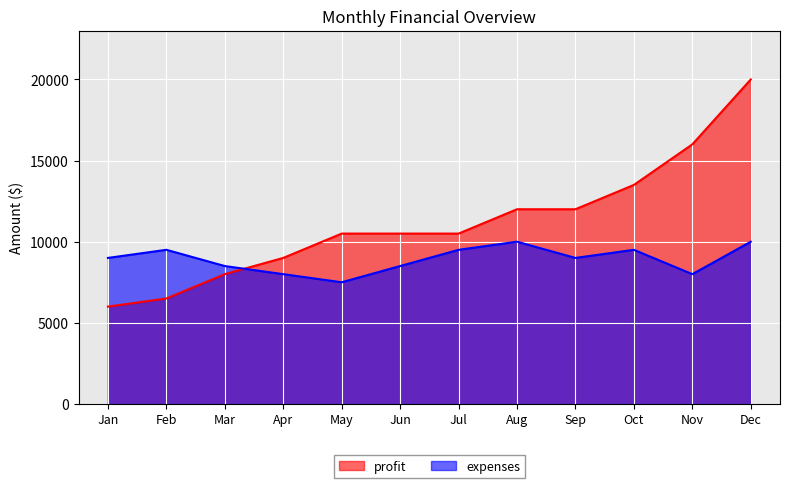

Between which two adjacent categories do expenses and profit first intersect?

Mar and Apr